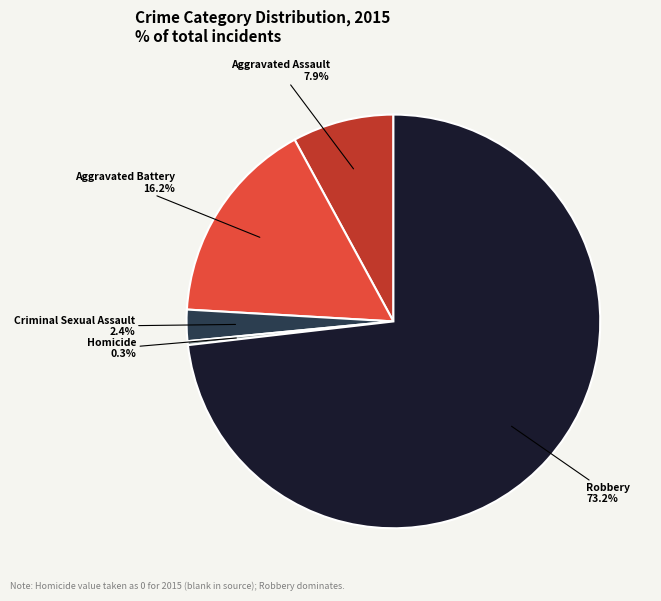

Is there any slice that represents more than half of the pie?

Yes